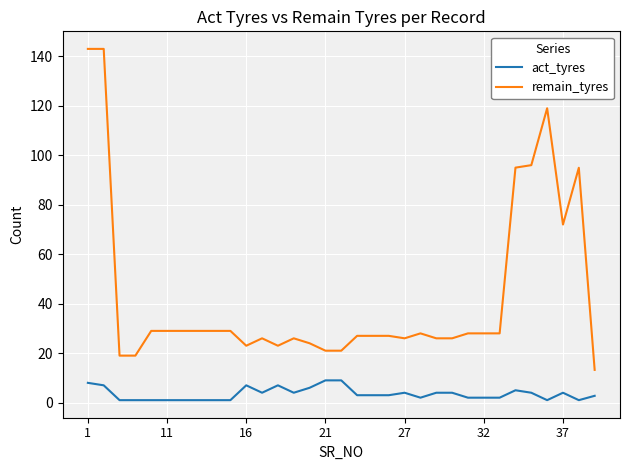

Count the act_tyres values in the range 1 to 4.

25